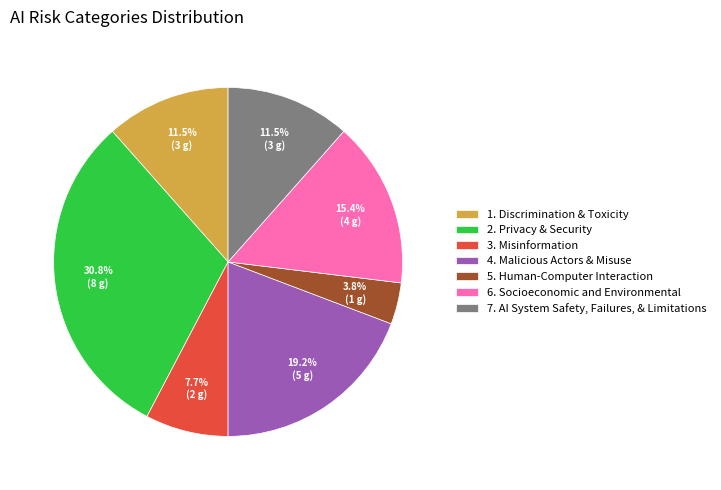

Is there any slice that represents more than half of the pie?

No